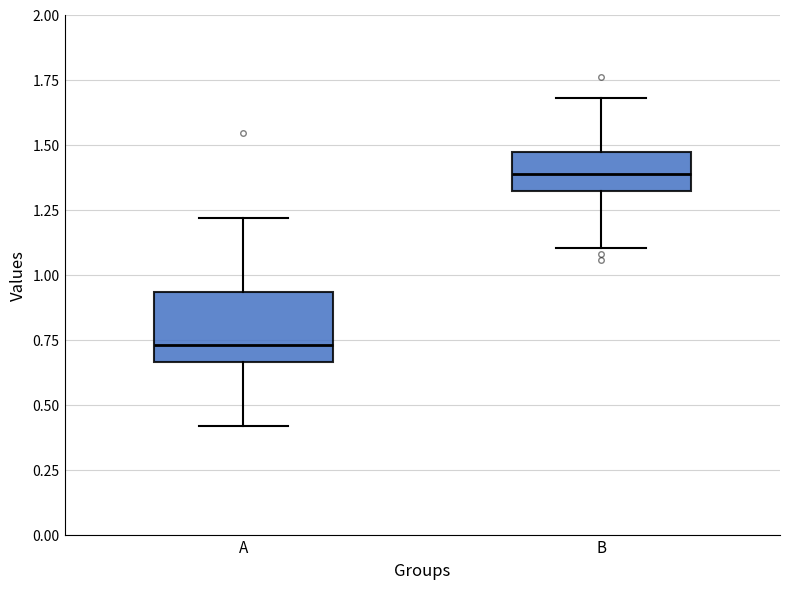

Reading left to right, read every box against the y-axis: the position of its median line, the range the box covers, and the ends of its whiskers. The values are not printed on the chart, so give them approximately, as read against the axis.

A: median 0.75, box 0.65 to 0.95, whiskers 0.40 to 1.20
B: median 1.40, box 1.30 to 1.45, whiskers 1.10 to 1.70